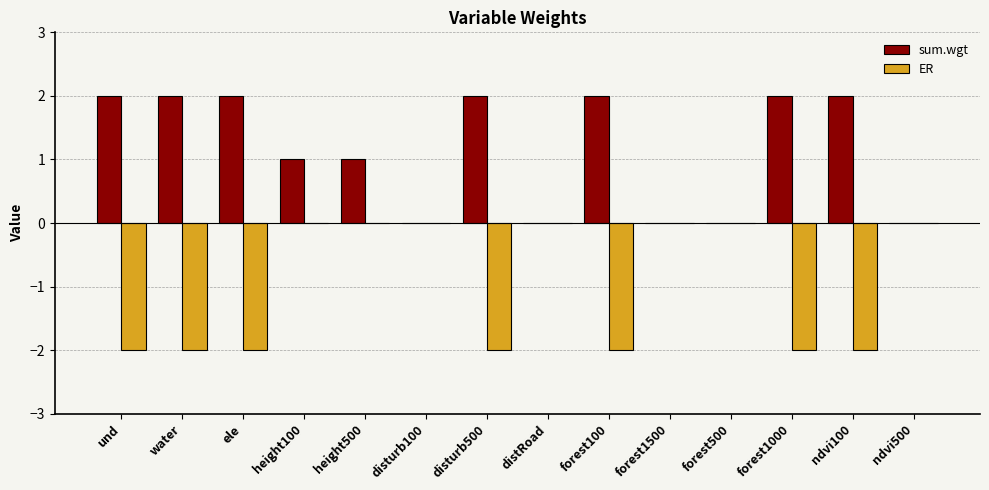

The sum.wgt series shows 1 at ndvi500. True or false?

False